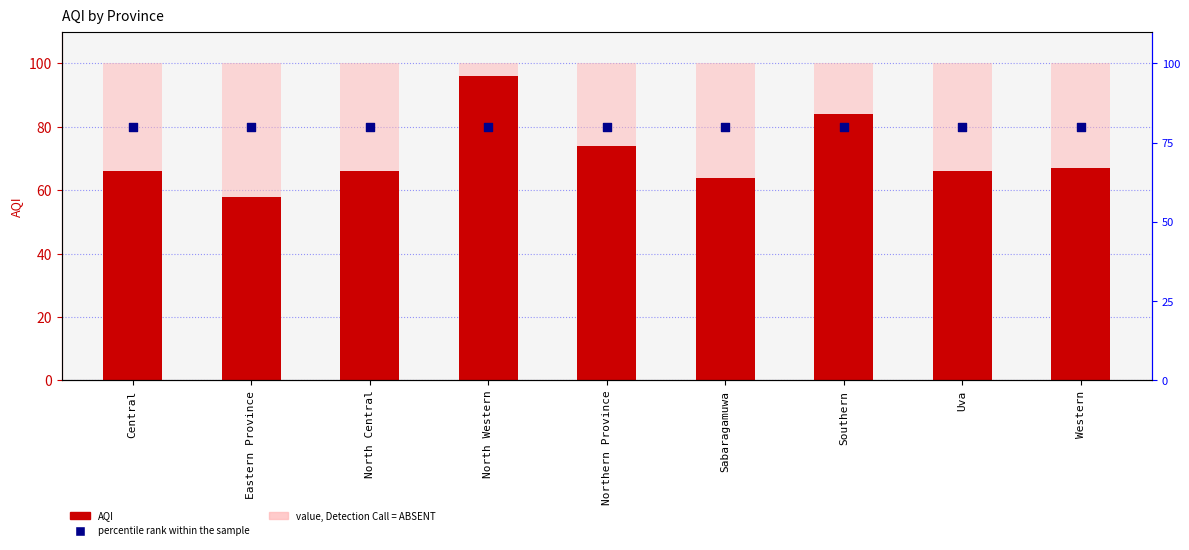

Is the value of AQI at Southern greater than the value of value, Detection Call = ABSENT at North Central?

No